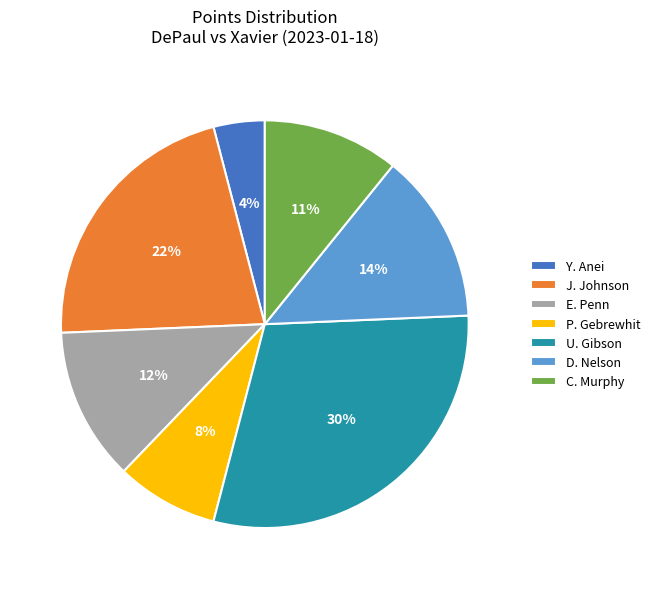

To the nearest percent, what percentage of the pie is J. Johnson?

22%